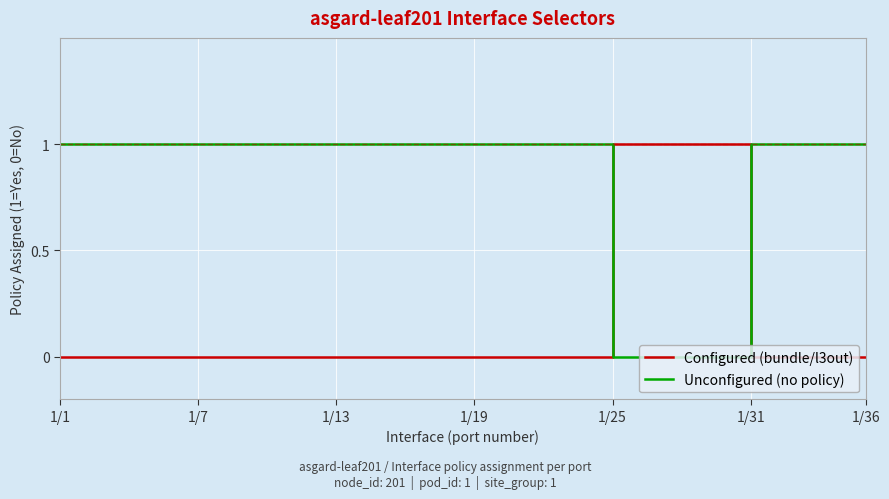

Which series ends up on top after the final intersection of Configured (bundle/l3out) and Unconfigured (no policy)?

Unconfigured (no policy)